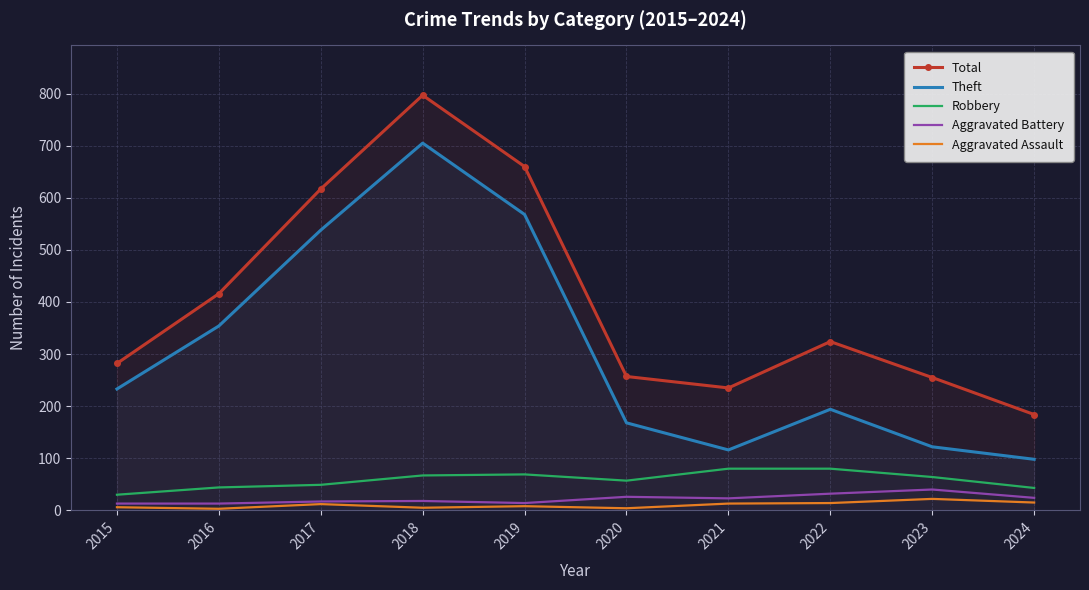

What is the greatest value displayed?

797